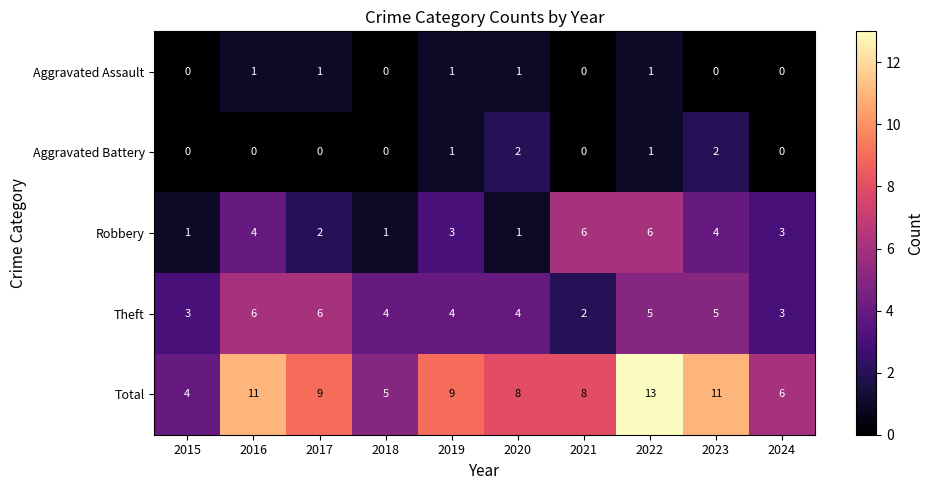

Which label corresponds to the largest value in the chart?

2022